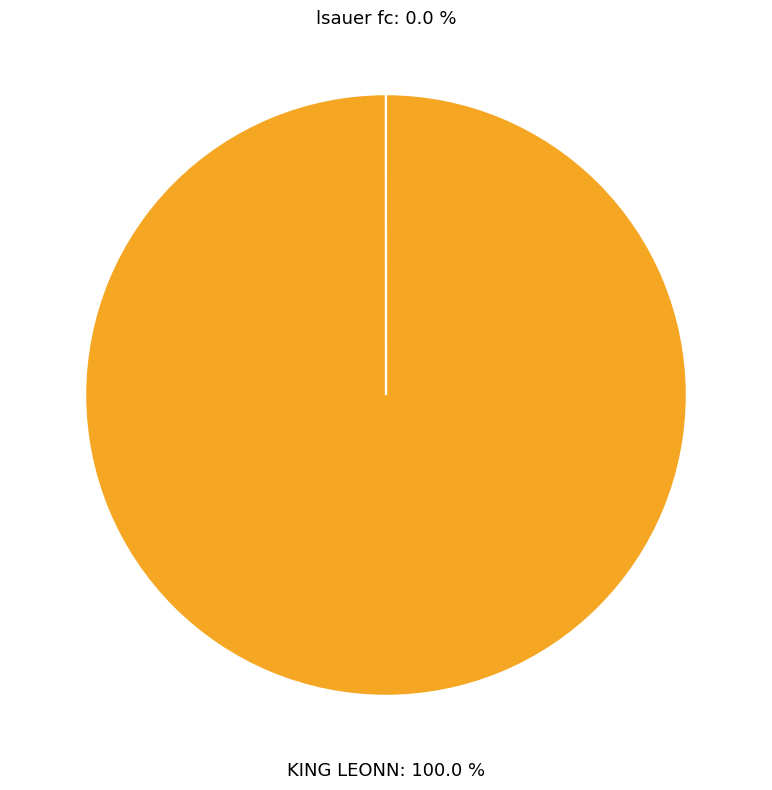

How many slices are in this pie chart?

2